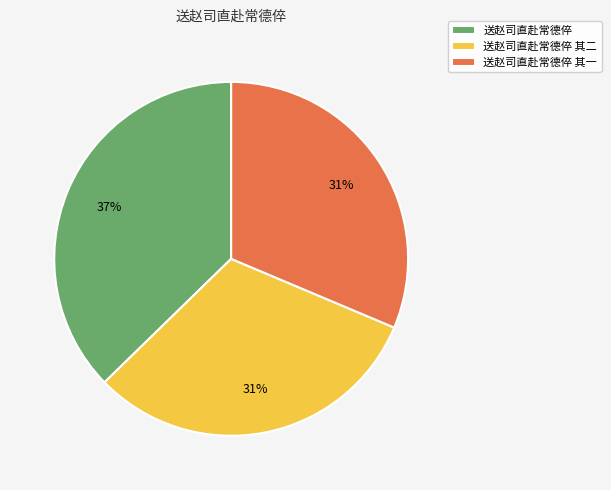

To the nearest percent, what is the difference between the 送赵司直赴常德倅 其一 and 送赵司直赴常德倅 slice percentages?

6%